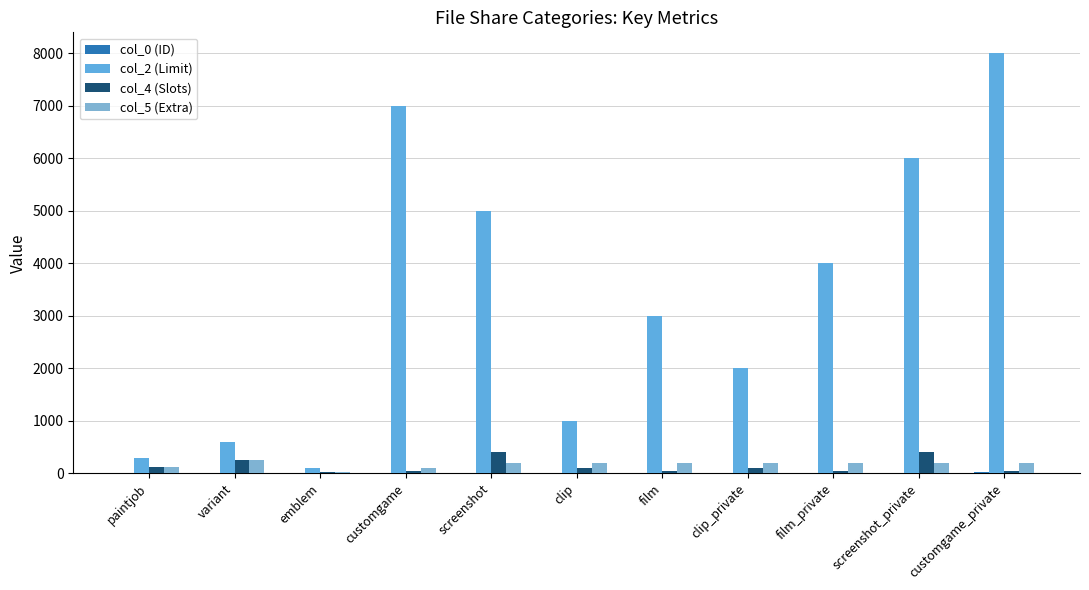

At how many categories does at least one series exceed 4308?

4